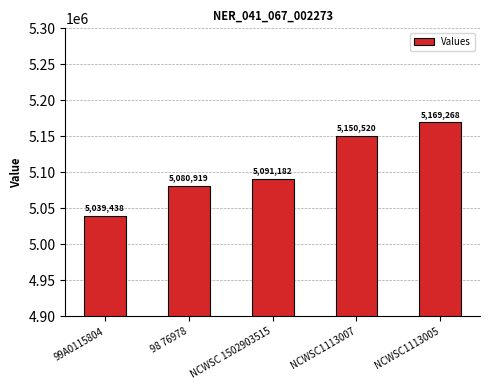

How many categories are shown in the chart?

5